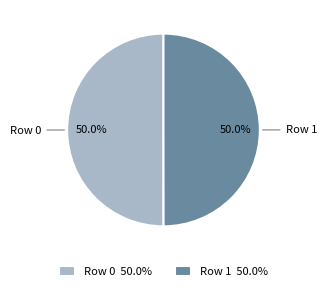

How much of the chart is everything except Row 0 50.0%?

50.0%